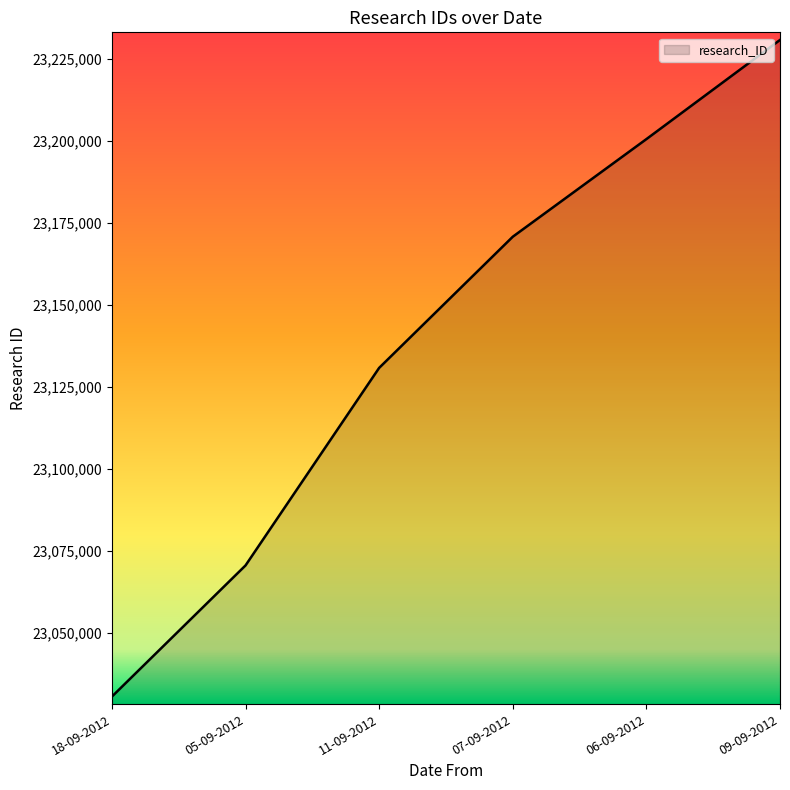

The chart shows a value of 23200607 at 06-09-2012. True or false?

True